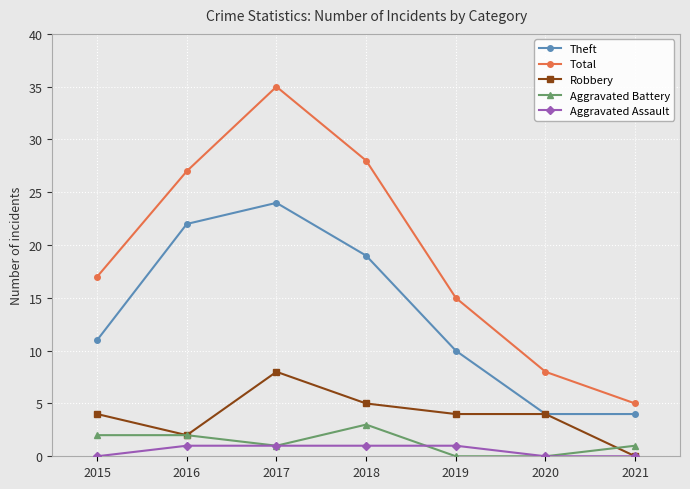

What is the difference between the second highest and second lowest values in the Aggravated Battery series?

2